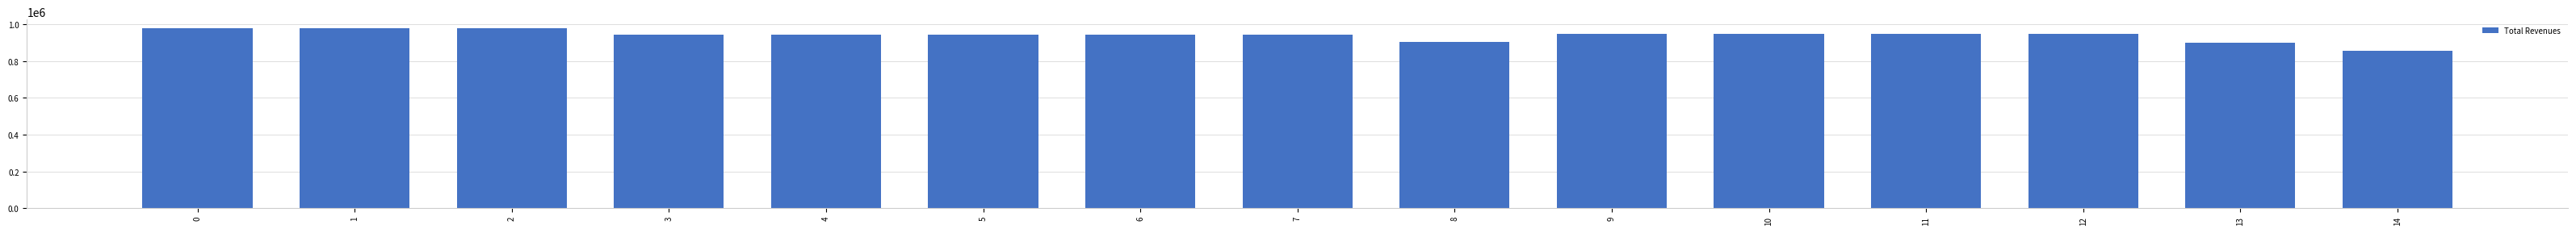

How many bars are there in total?

15